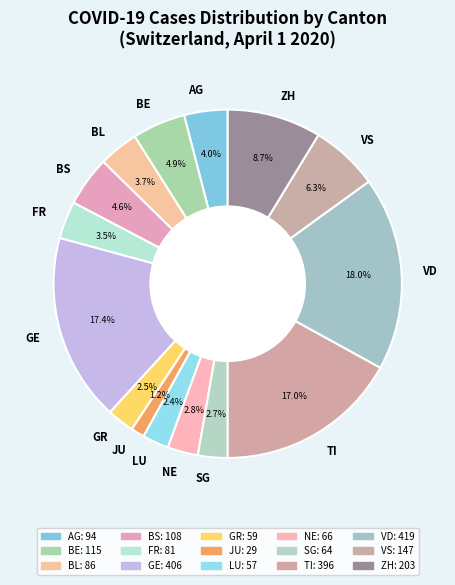

What is the ratio of the value at GE to the value at BL?

4.7